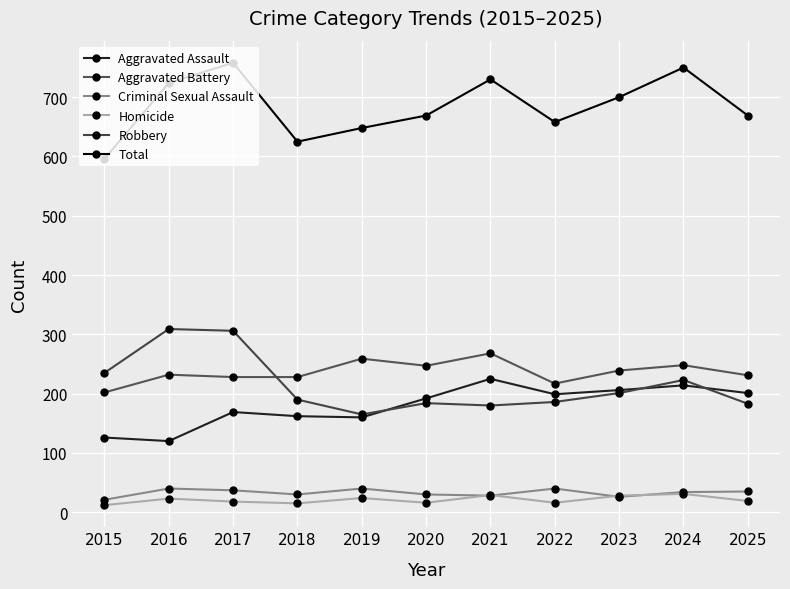

How many lines are shown in the chart?

6